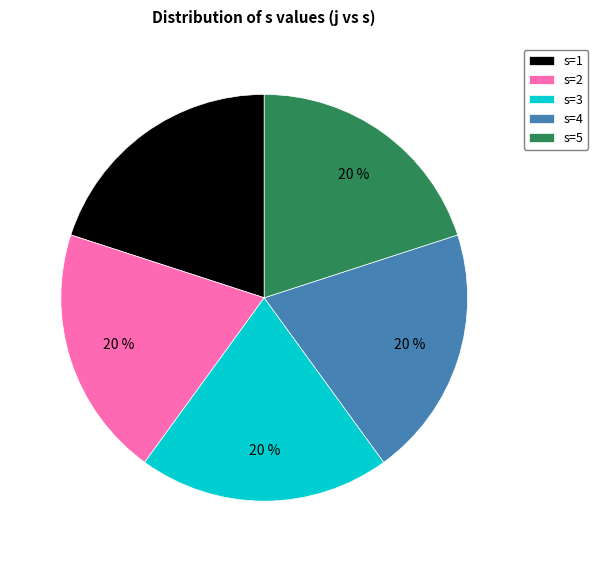

To the nearest percent, what is the average slice percentage?

20%